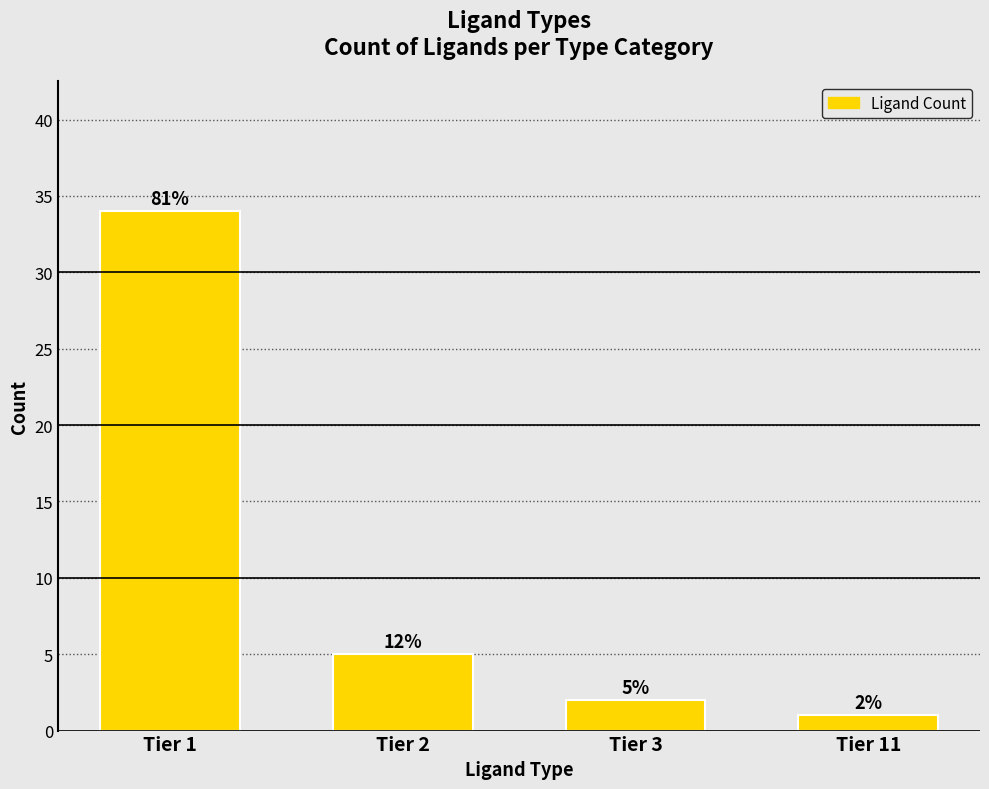

Reading left to right, list all the values displayed in this chart.

Tier 1=34	Tier 2=5	Tier 3=2	Tier 11=1